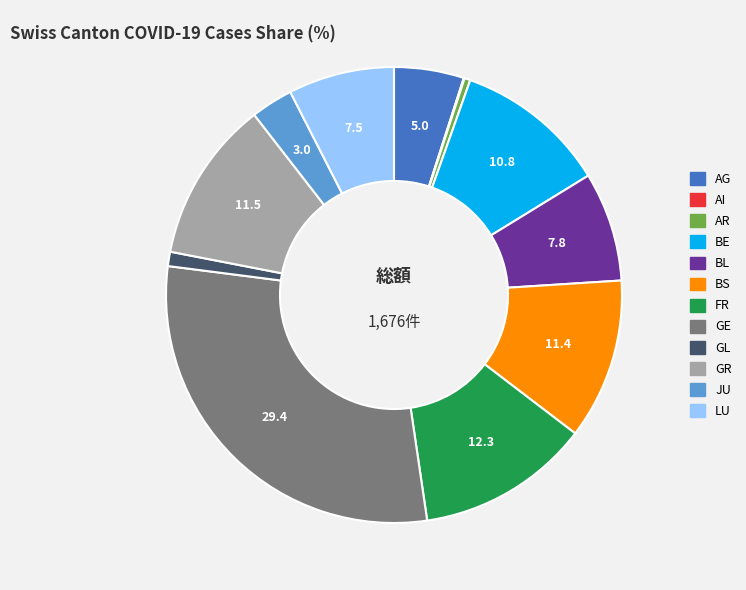

Combined, do JU and LU account for over 50%?

No